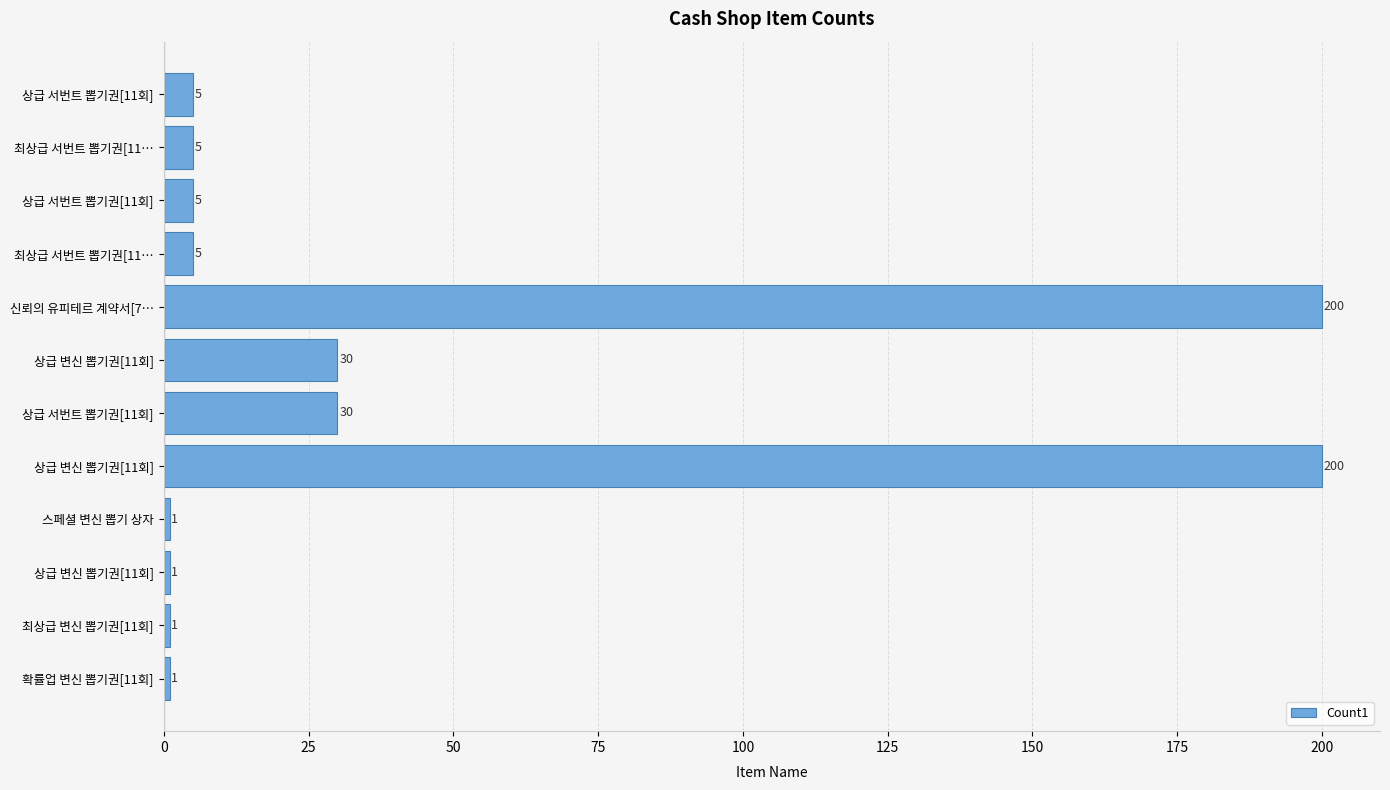

Count the number of data series in this chart.

1